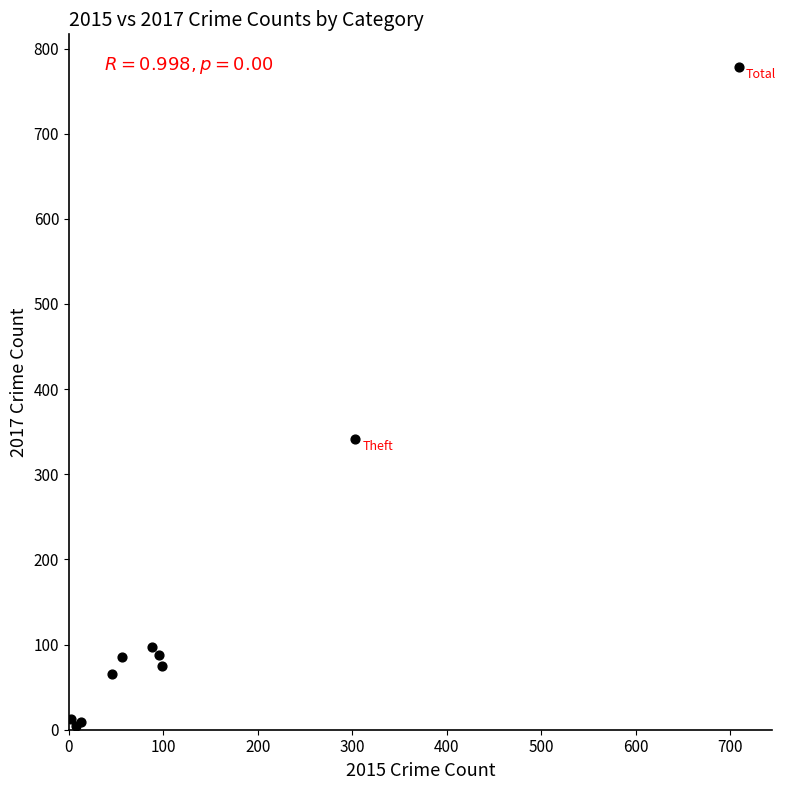

What Y value in the scatter plot is closest to 391?

341